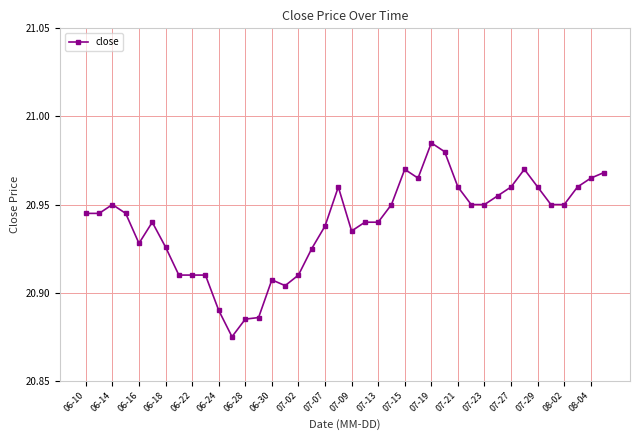

What is the difference between the maximum and minimum values?

0.1